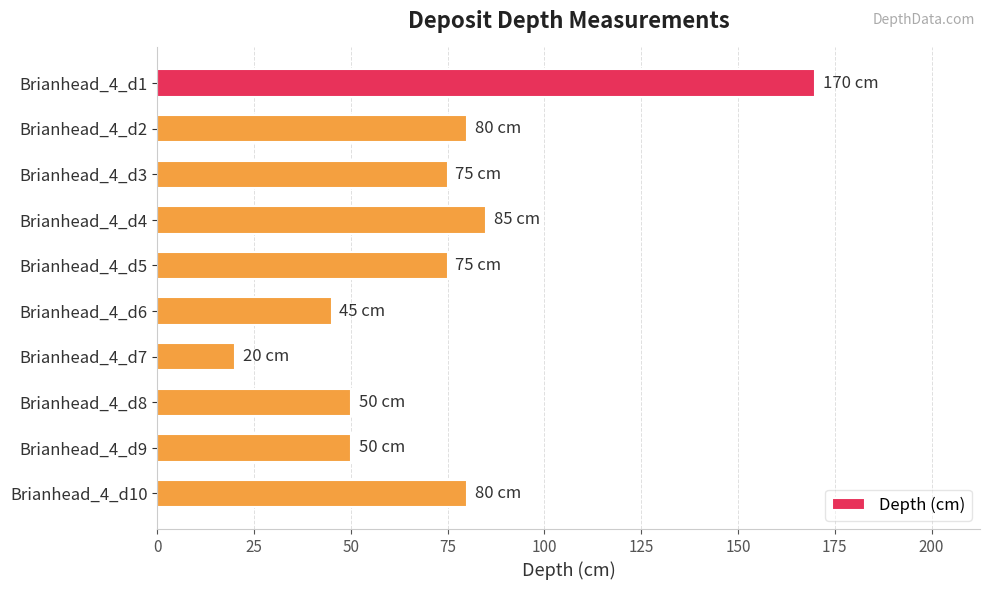

Does the chart contain any negative values?

No